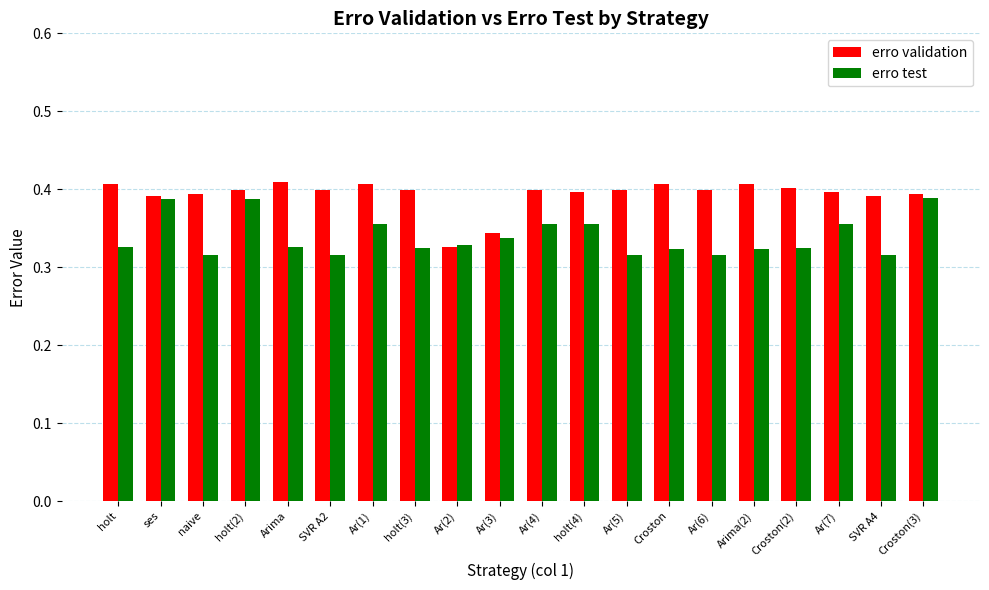

True or false: erro validation has a value of 0.4 at SVR A2.

True